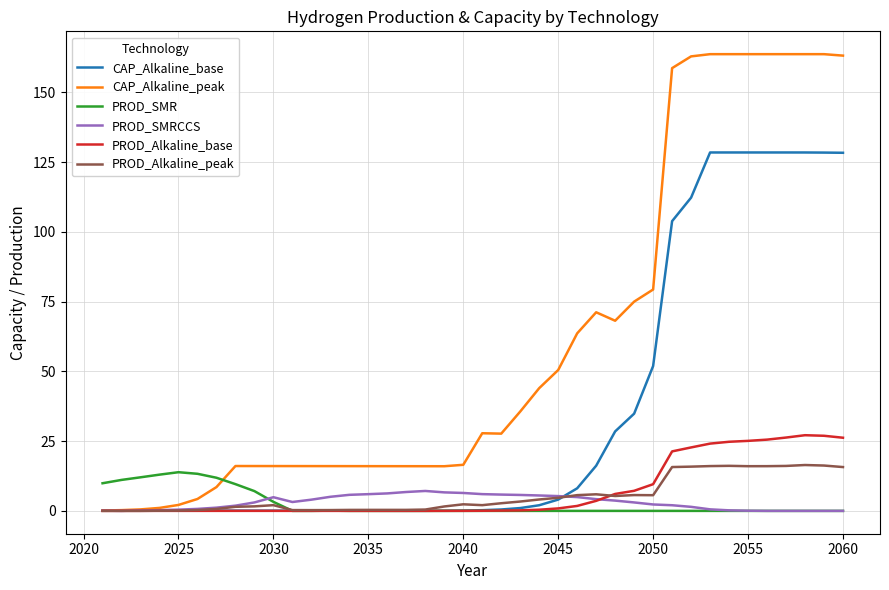

Which series has the widest spread of values?

CAP_Alkaline_peak